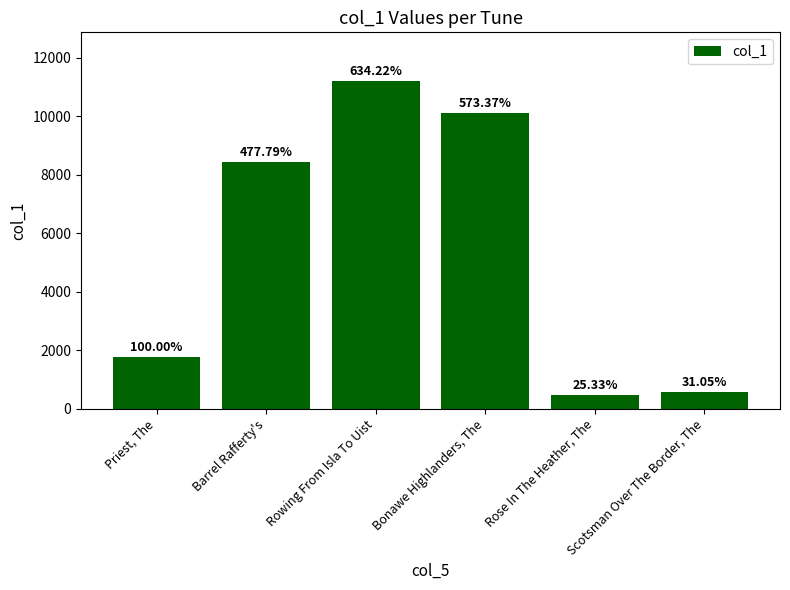

What is the value of the 3rd bar from the left?

11194